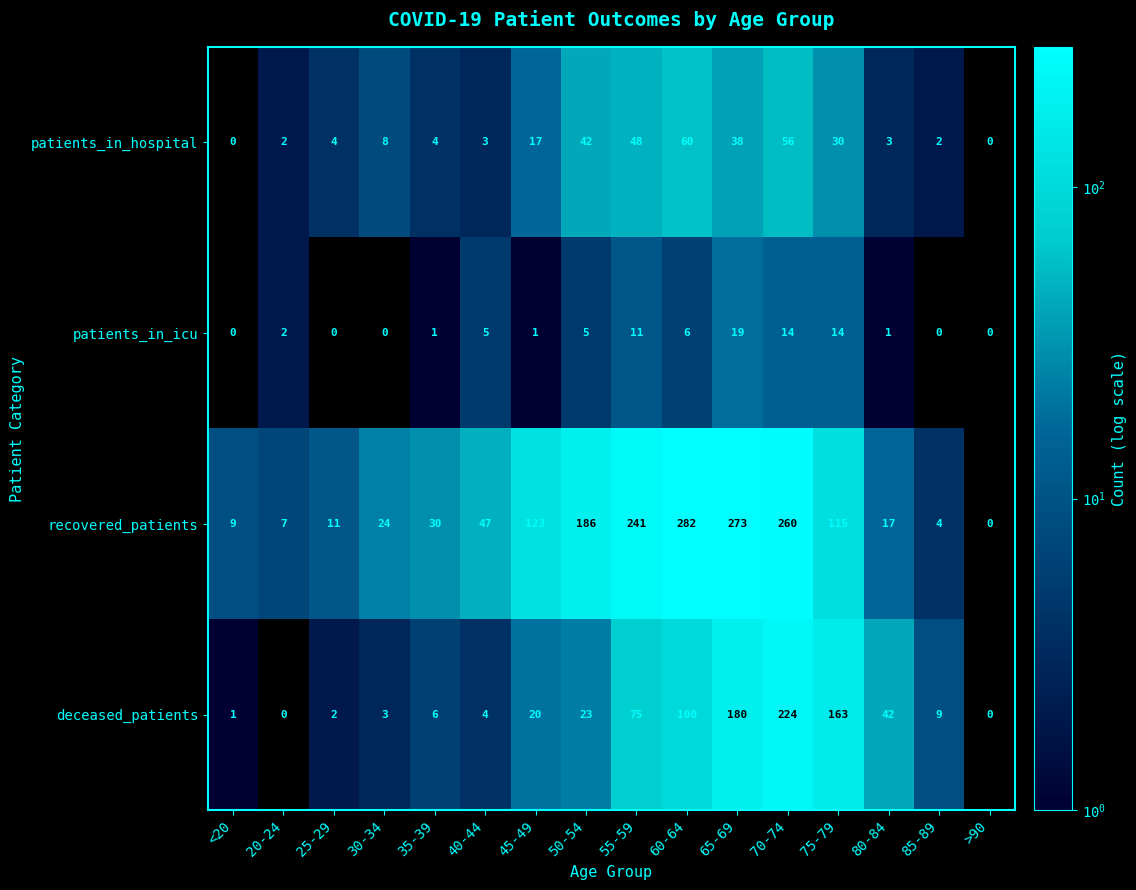

Is it true that recovered_patients equals 123 at 45-49?

True